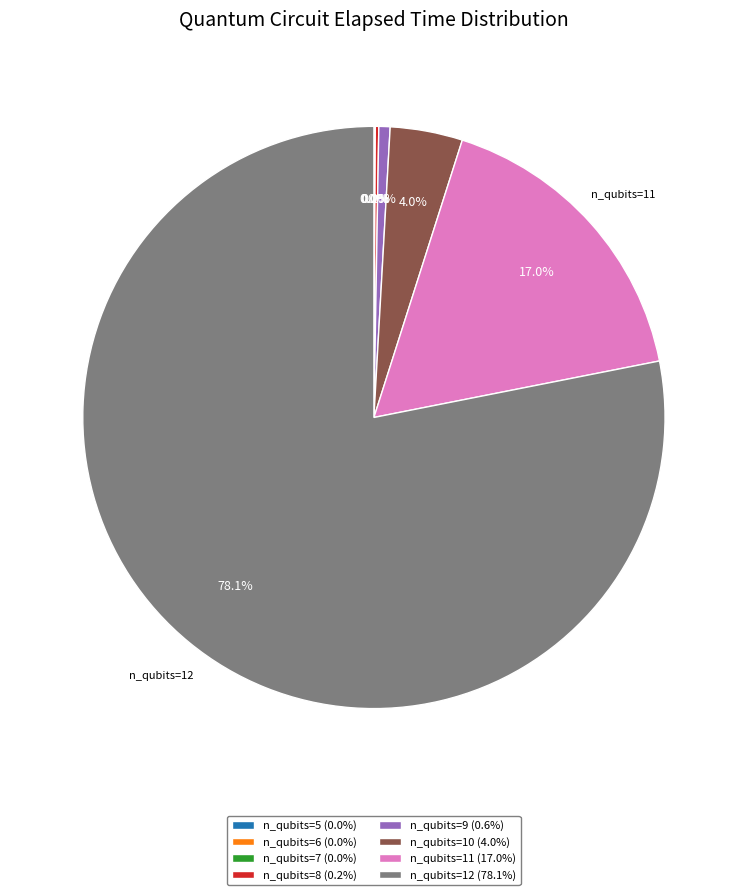

Is there a majority slice in this chart?

Yes